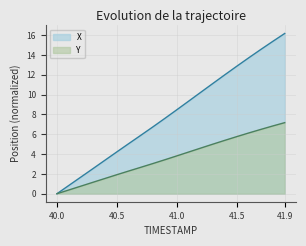

What are all the series names shown in the legend?

X, Y